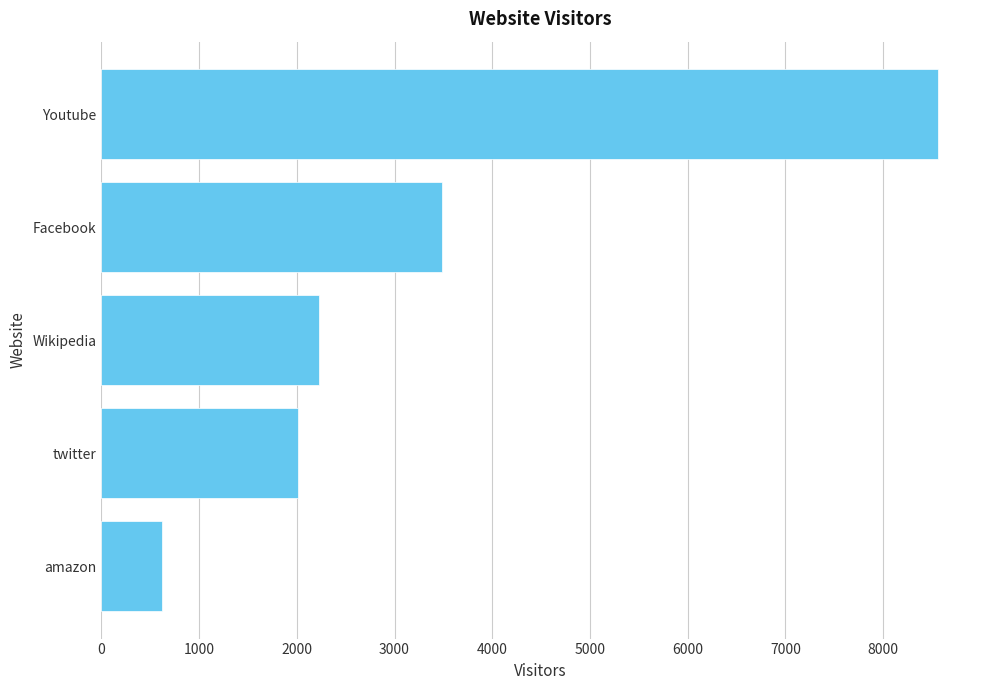

What is the sum of all values?

16896